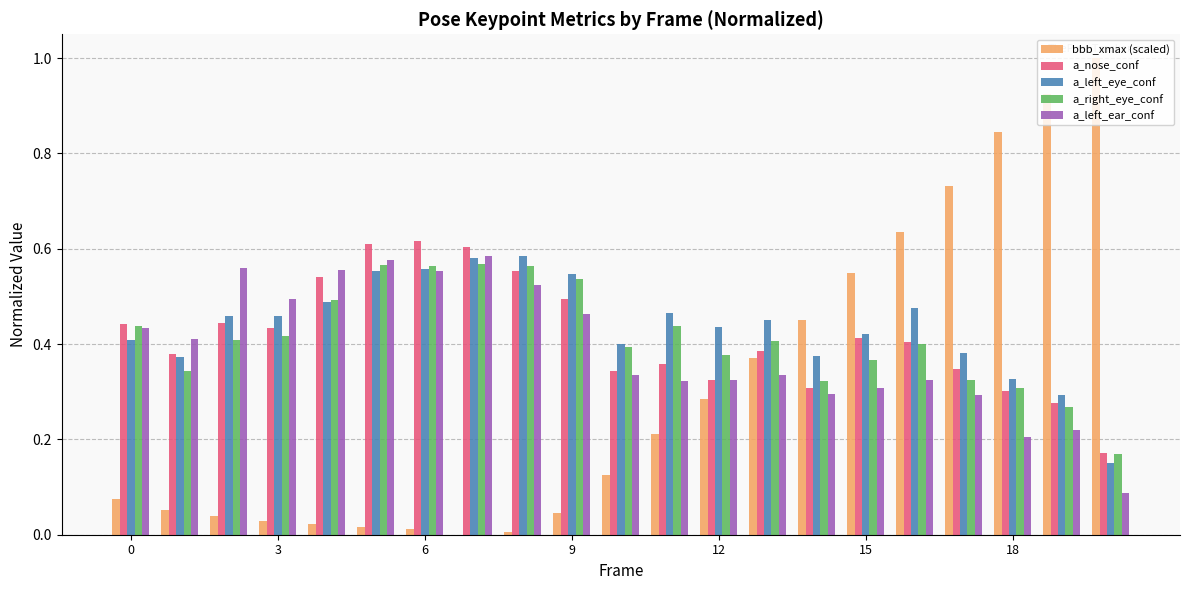

How many data points does each series have?

21